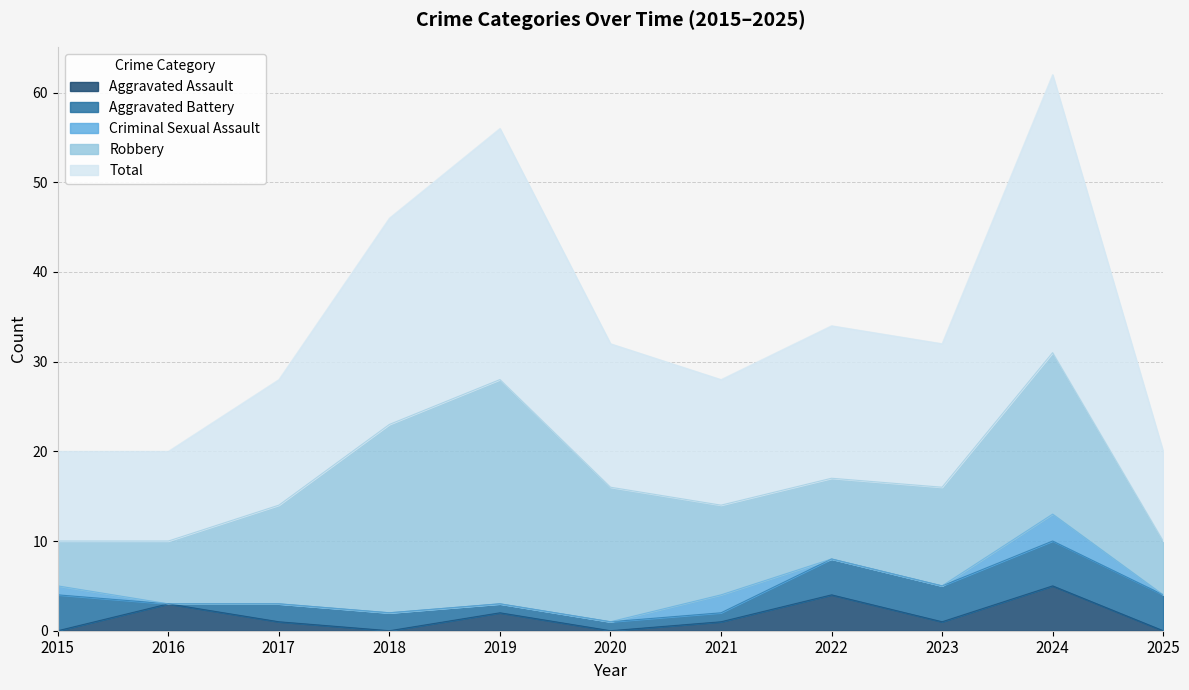

How many Aggravated Assault values are between 0 and 3?

9